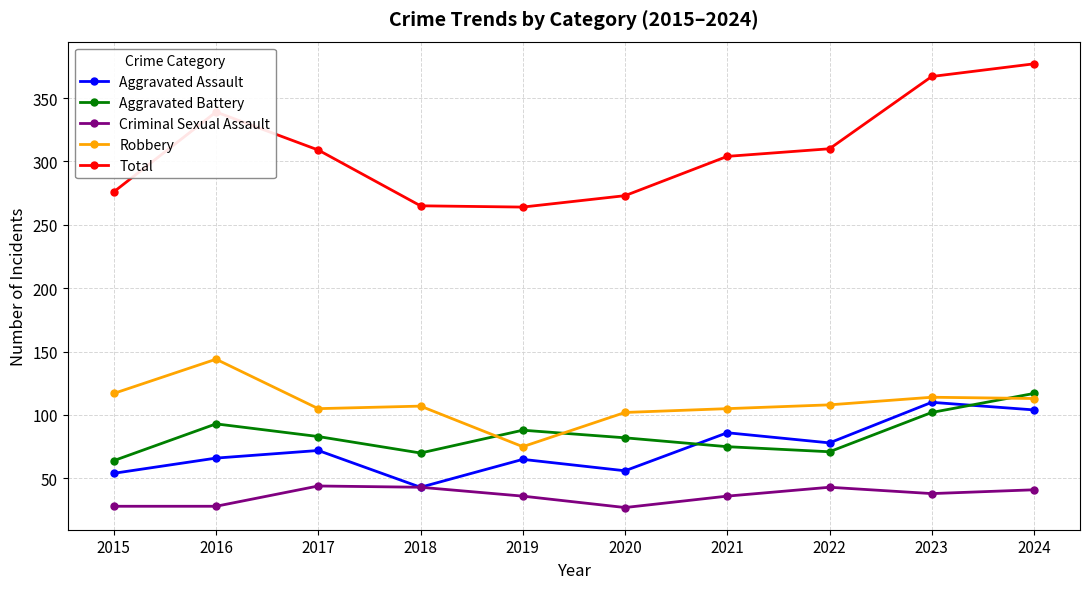

In Aggravated Assault, how many points are lower than both neighbors (excluding endpoints)?

3